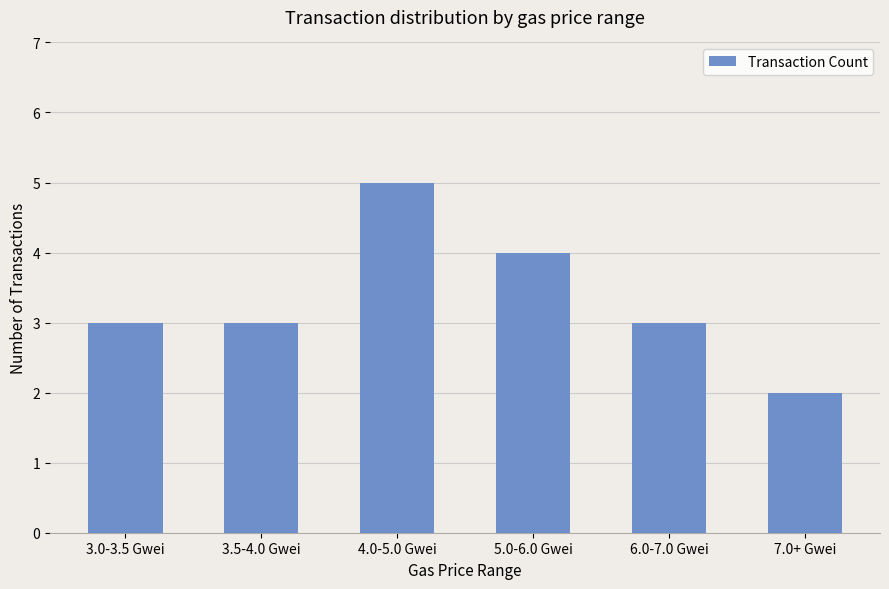

Reading left to right, what are all the values shown in this chart?

3.0-3.5 Gwei=3	3.5-4.0 Gwei=3	4.0-5.0 Gwei=5	5.0-6.0 Gwei=4	6.0-7.0 Gwei=3	7.0+ Gwei=2